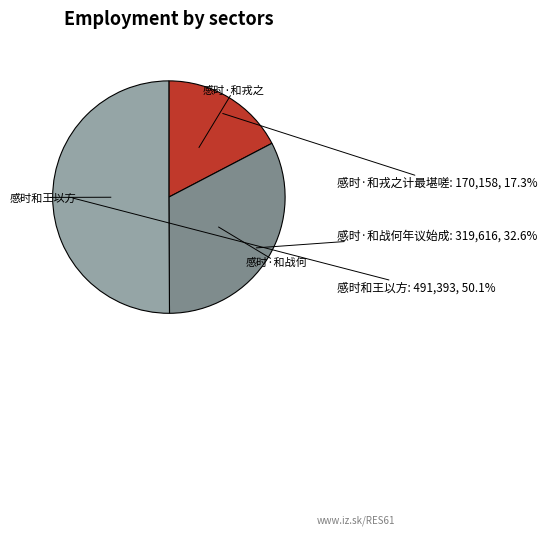

Count the number of slices in the pie.

3